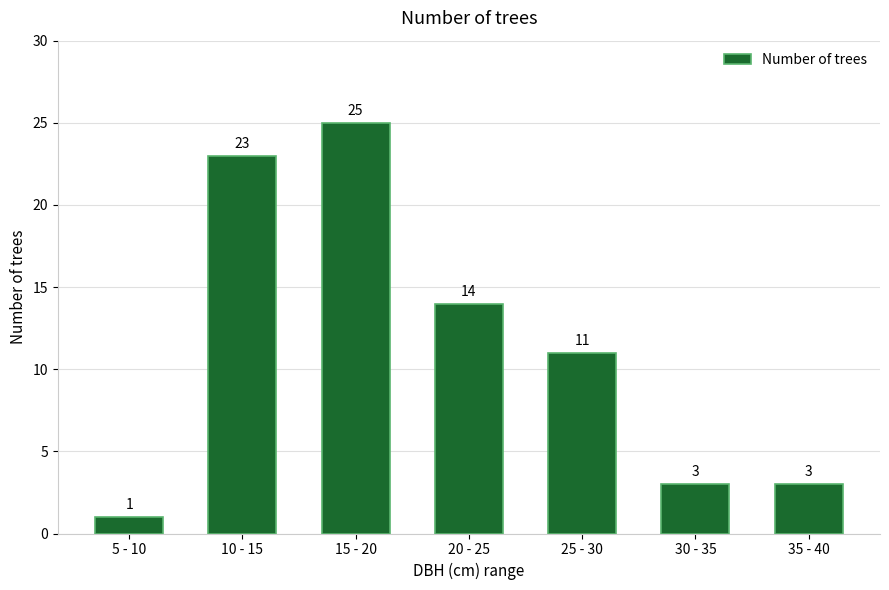

Reading left to right, extract all data points from this chart.

1	23	25	14	11	3	3